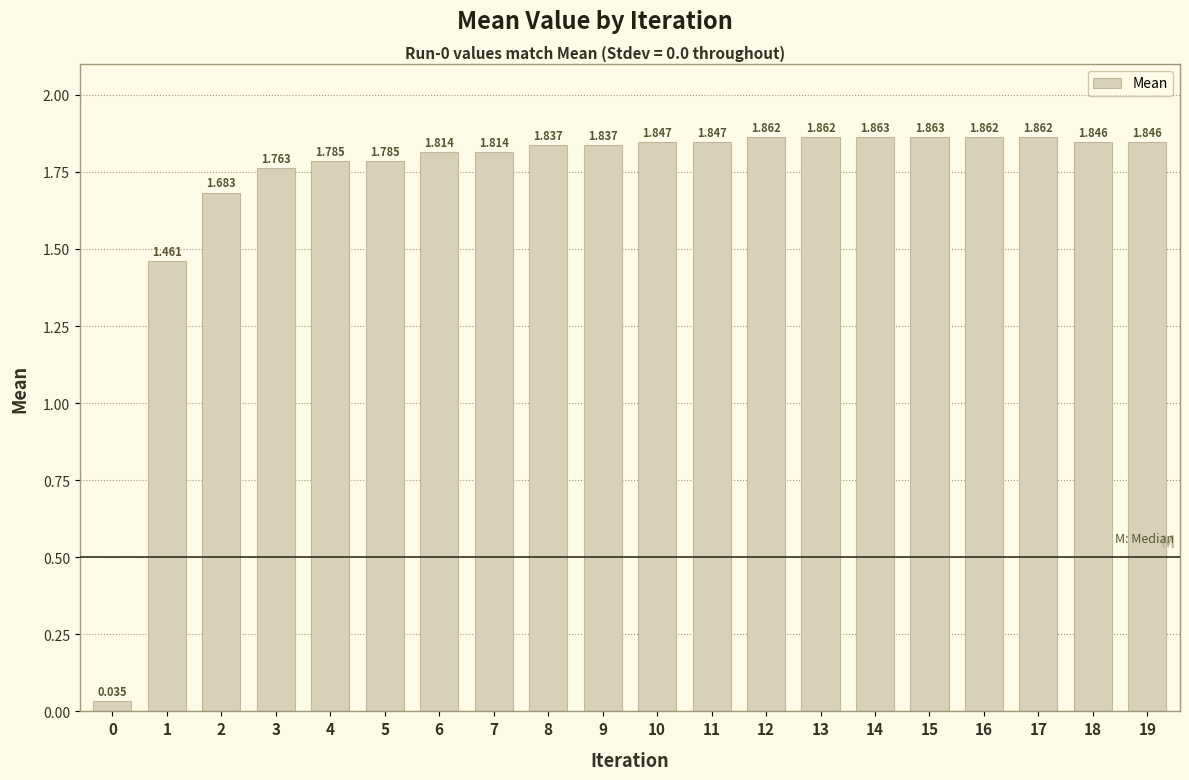

Is it true that the value at 17 is 0.4?

False